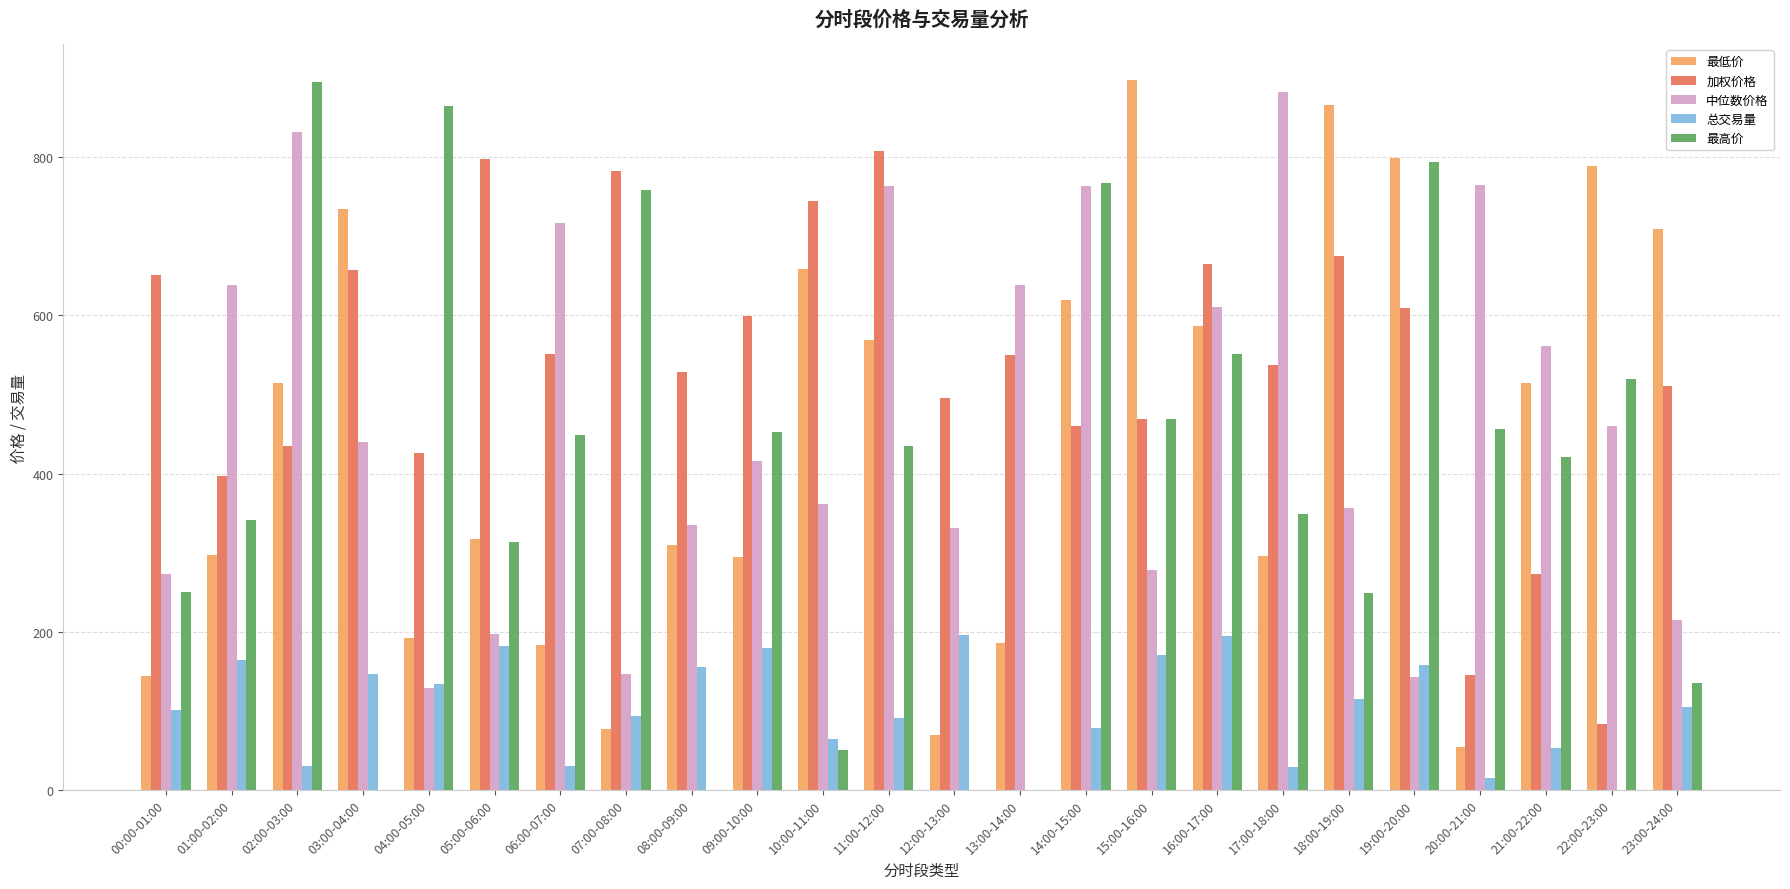

What is the sum of all 最高价 values?

9517.3